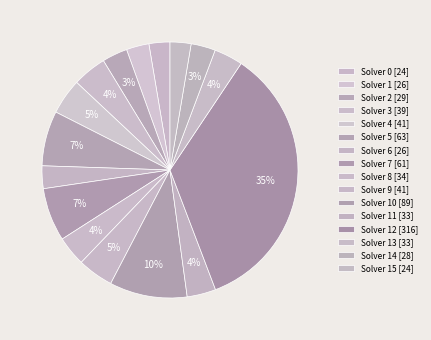

How many slices are in this pie chart?

16